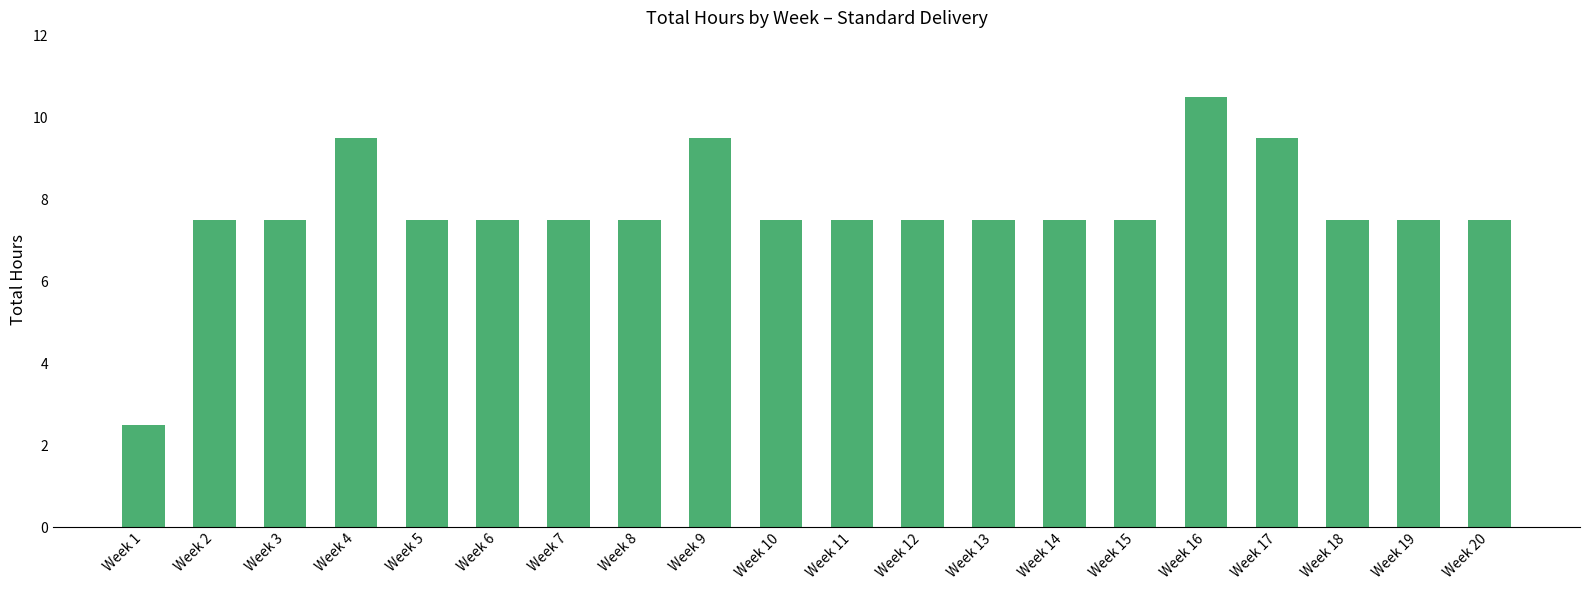

How many distinct data groups are displayed?

1